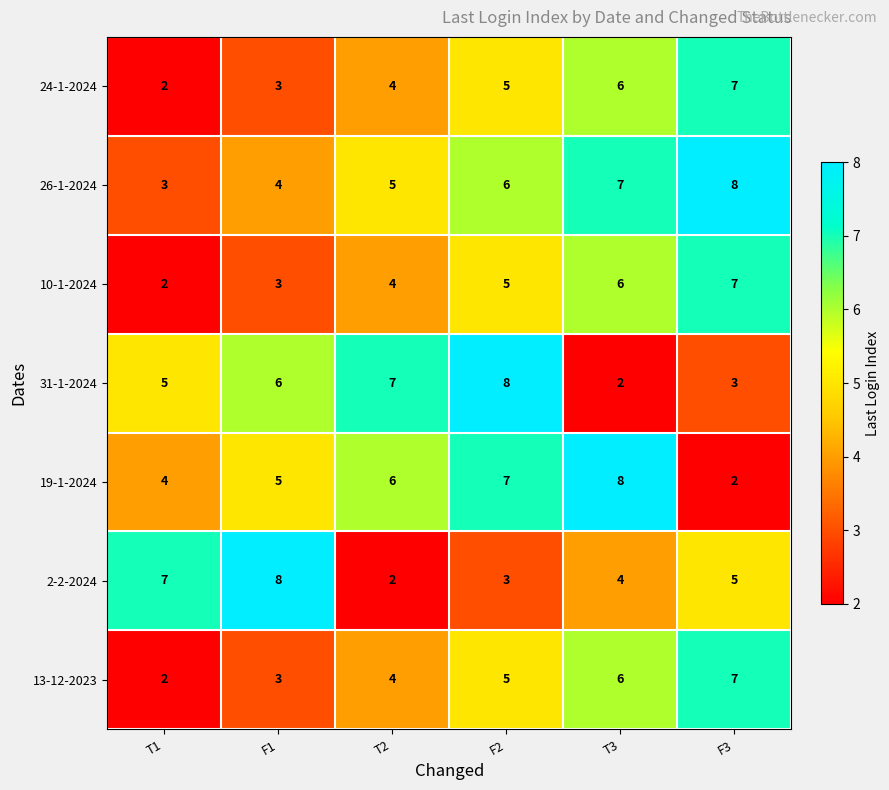

Where is 31-1-2024 nearest to the value 5?

T1